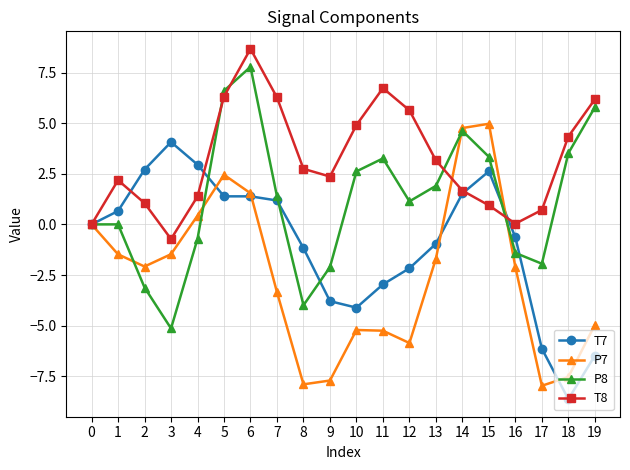

True or false: P7 has a value of 5.0 at 15.

True